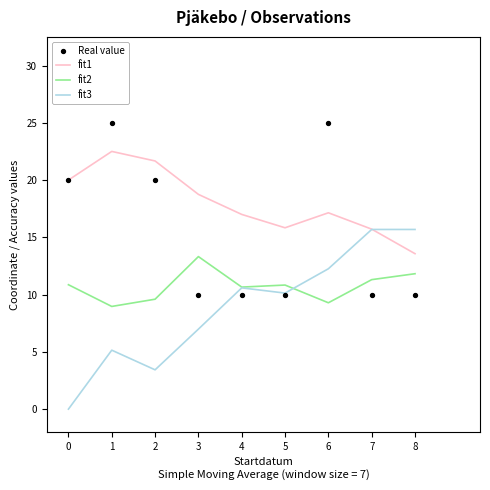

Which series has the largest Y range (max minus min)?

fit3